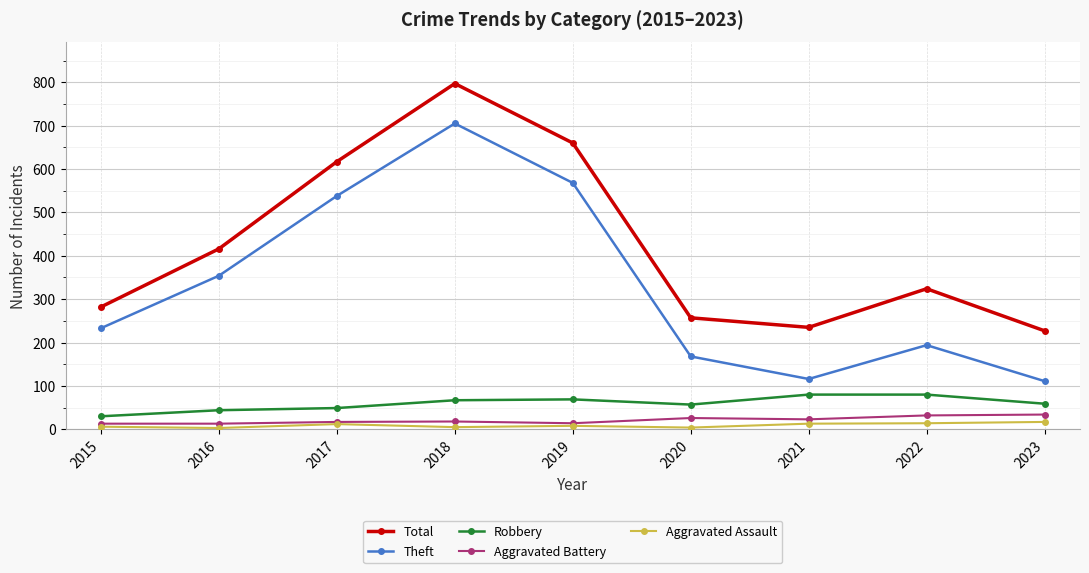

At which category does Total reach its first local peak?

2018